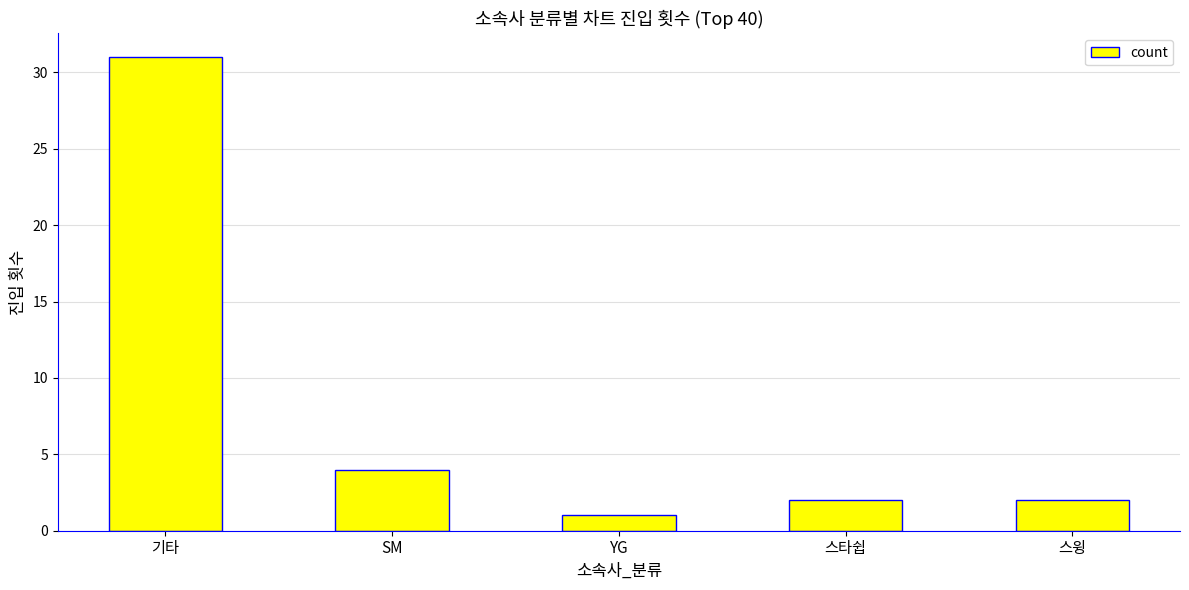

What is the smallest value displayed?

1